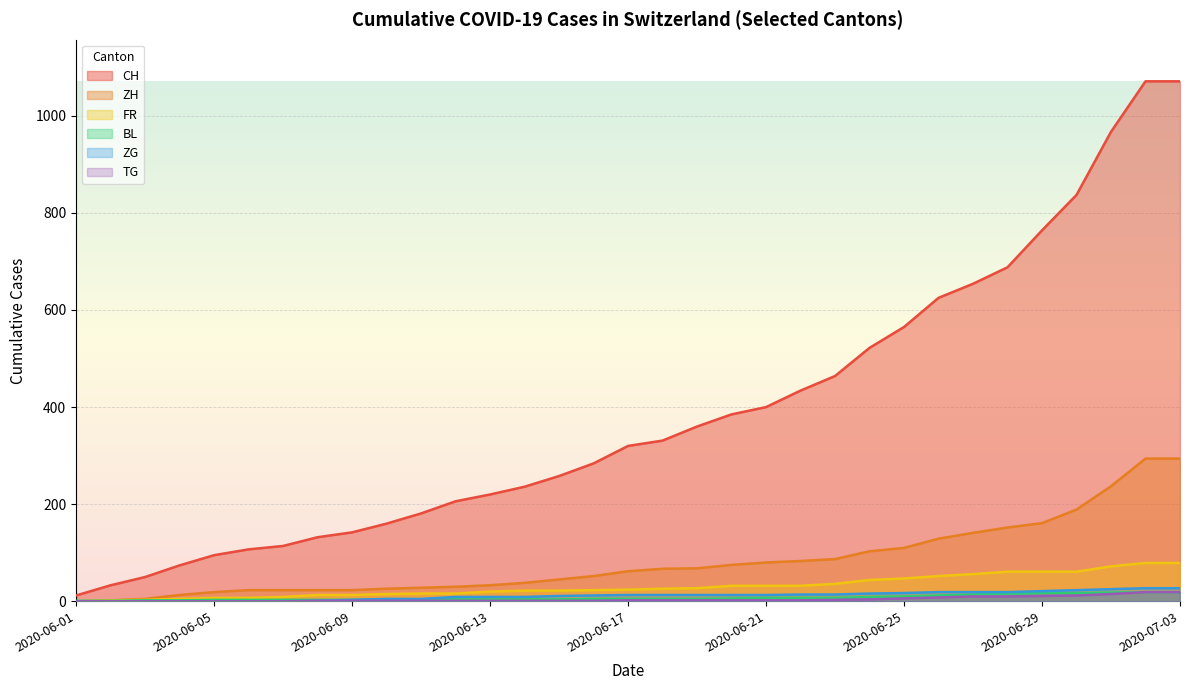

Which series has the largest total across all categories?

CH